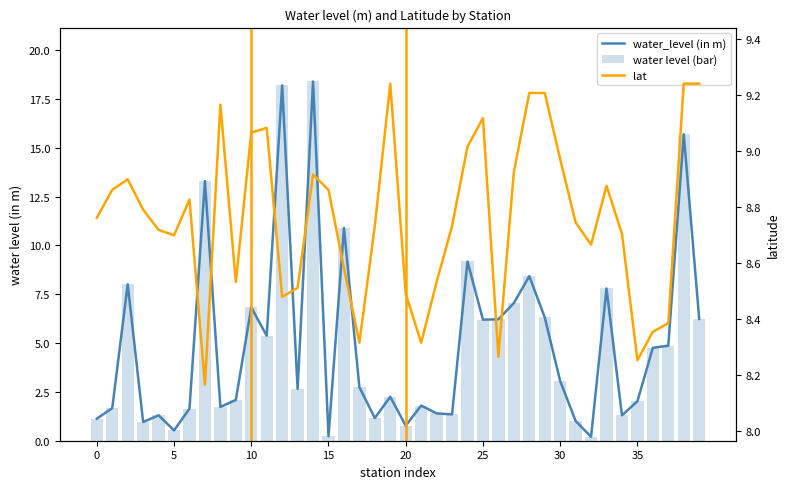

What is the lowest value of the water_level (in m) series?

0.2